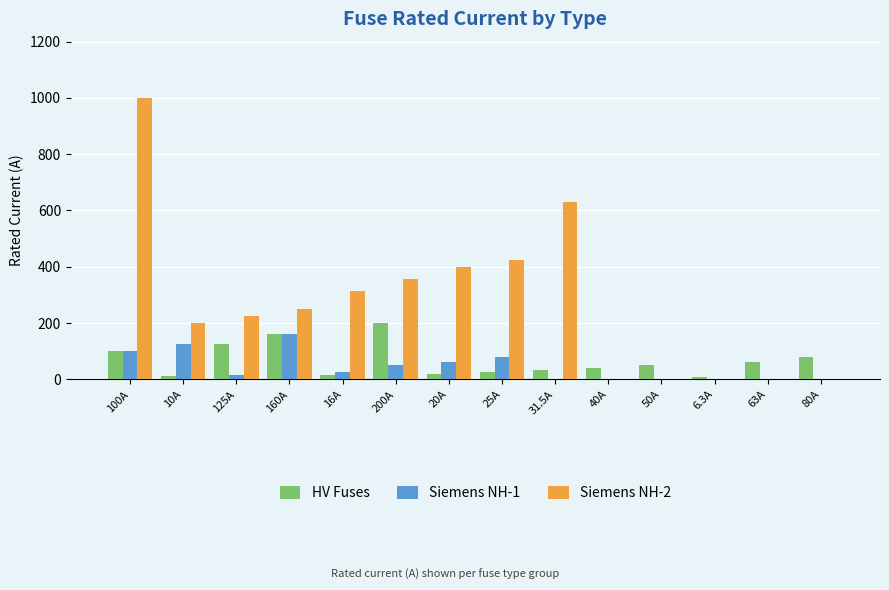

True or false: Siemens NH-2 has a value of -560.9 at 6.3A.

False